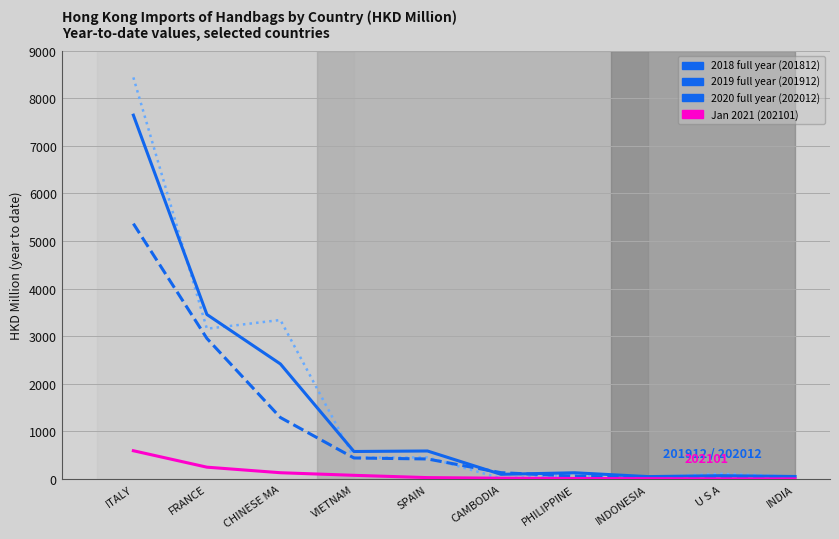

At which category is the sum across all series the highest?

ITALY